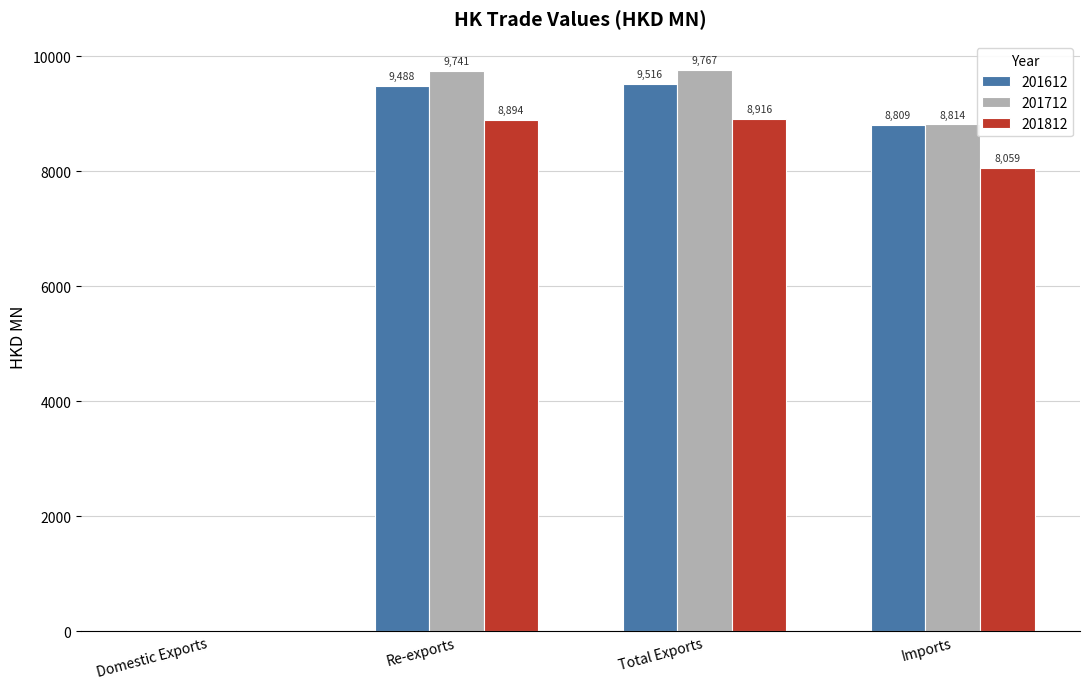

How many values in the 201712 series exceed 9740?

2